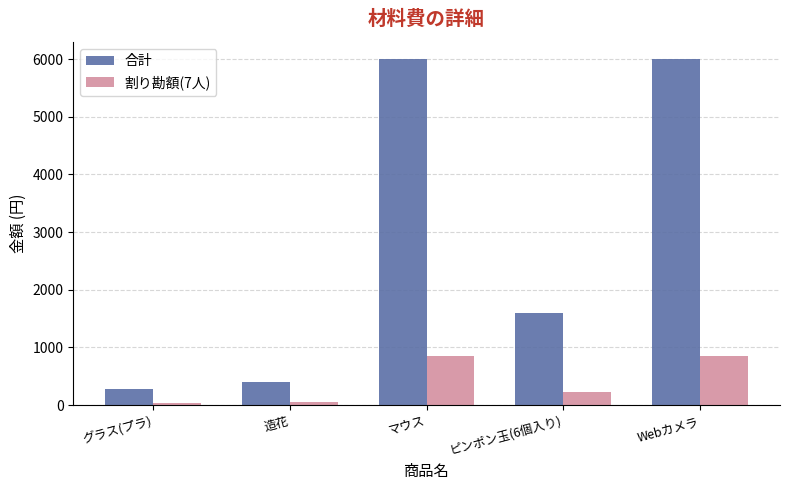

What is the sum of all 合計 values?

14278.0